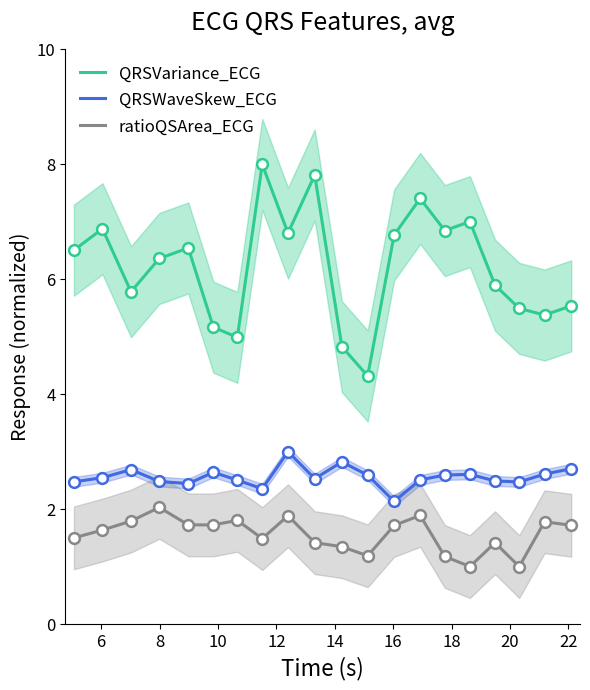

True or false: QRSWaveSkew_ECG and ratioQSArea_ECG cross at least once.

False